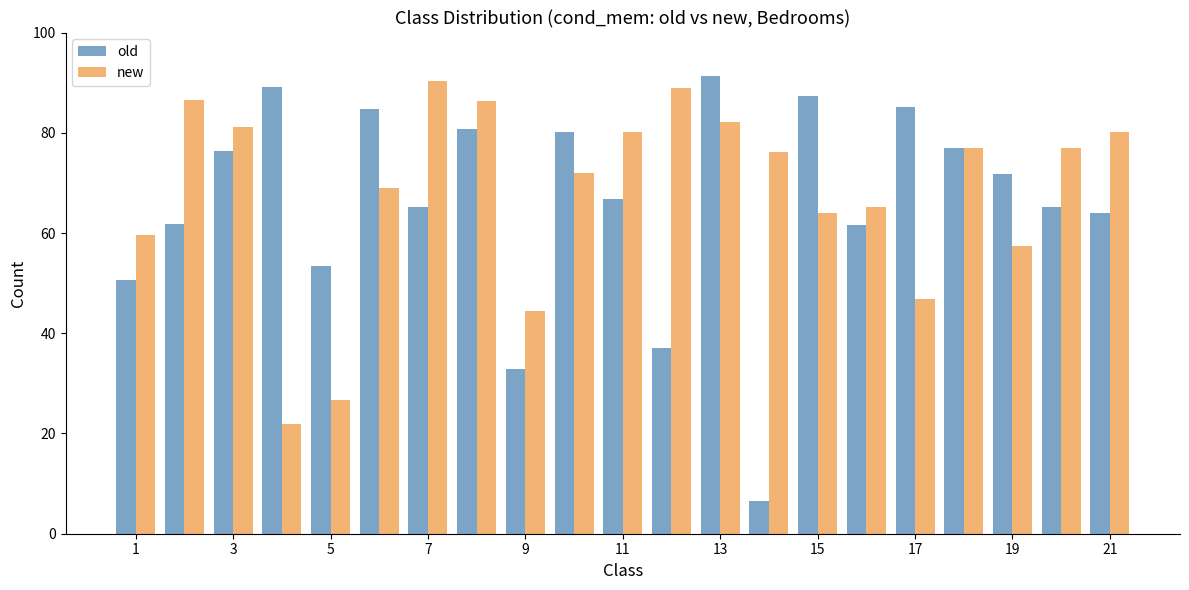

Which series has the largest range (max minus min)?

old